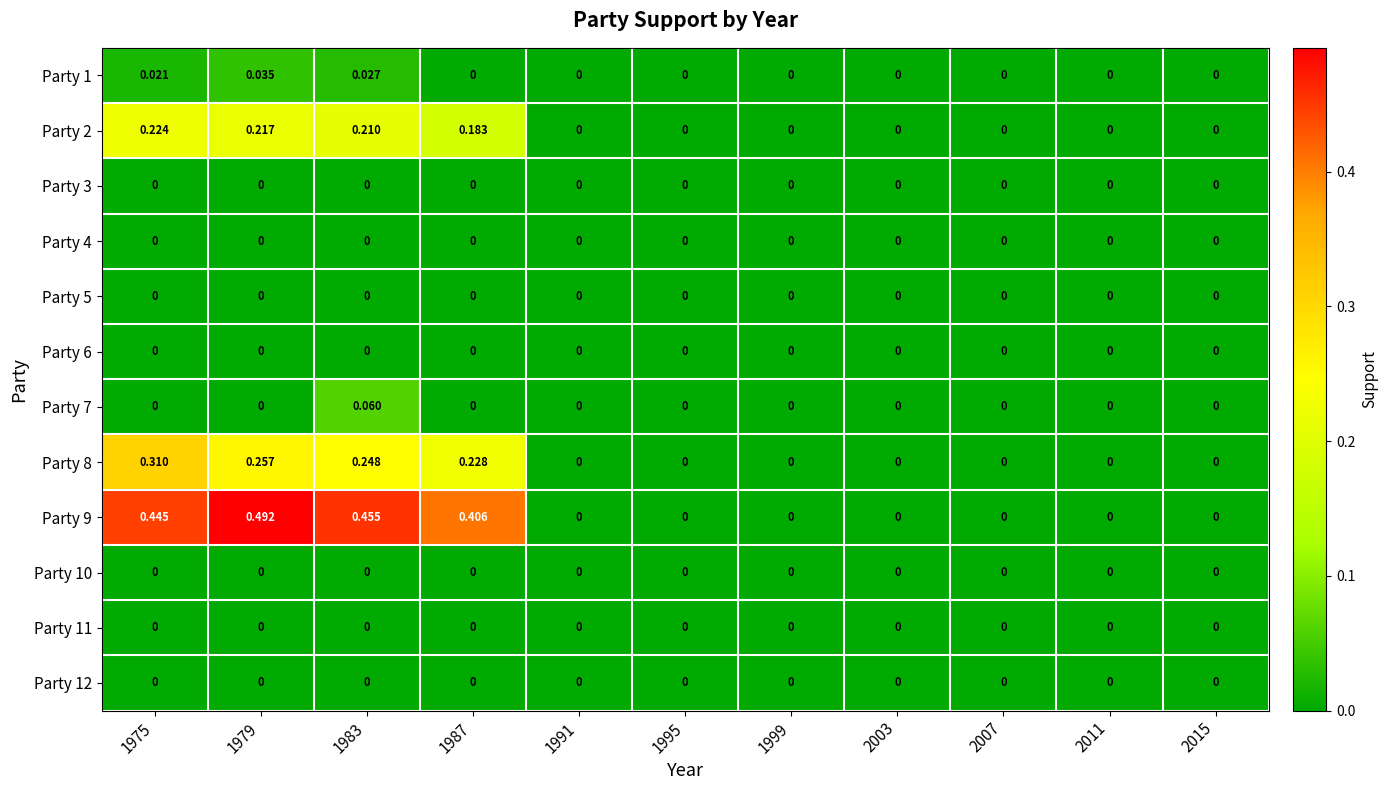

At which category is the sum across all series the highest?

1979